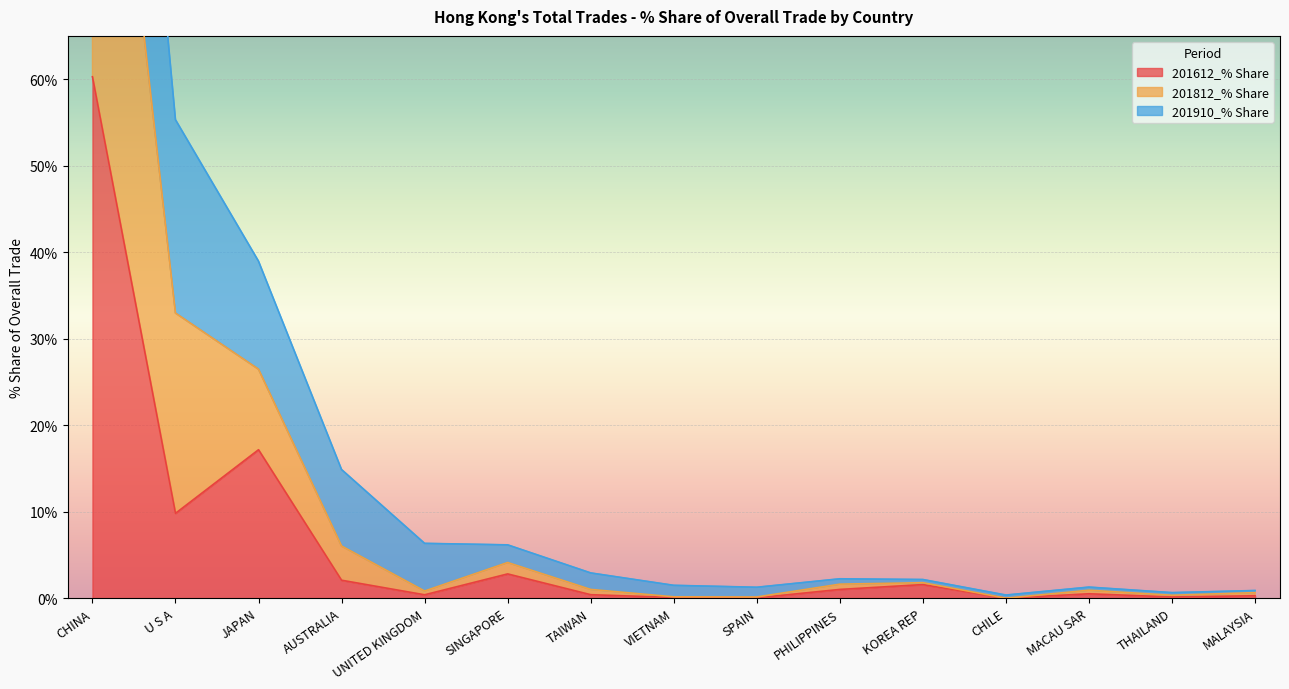

What is the difference between the highest and lowest values at SINGAPORE?

3.4